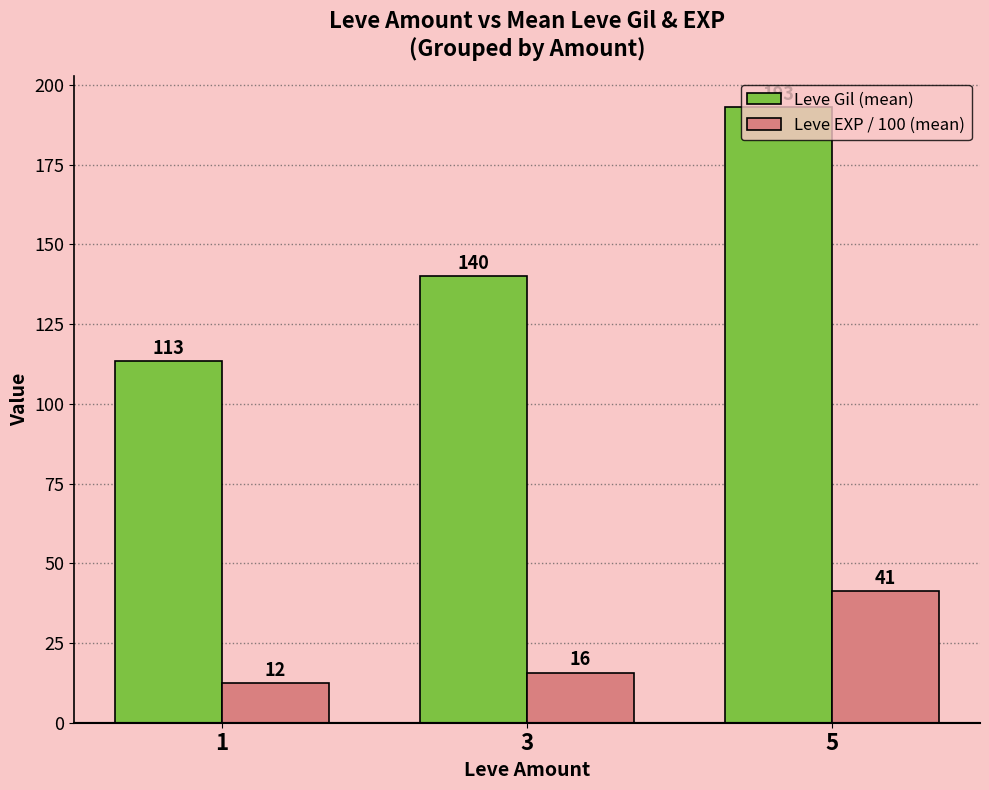

Is the value of Leve Gil (mean) at 5 greater than the value of Leve EXP / 100 (mean) at 5?

Yes